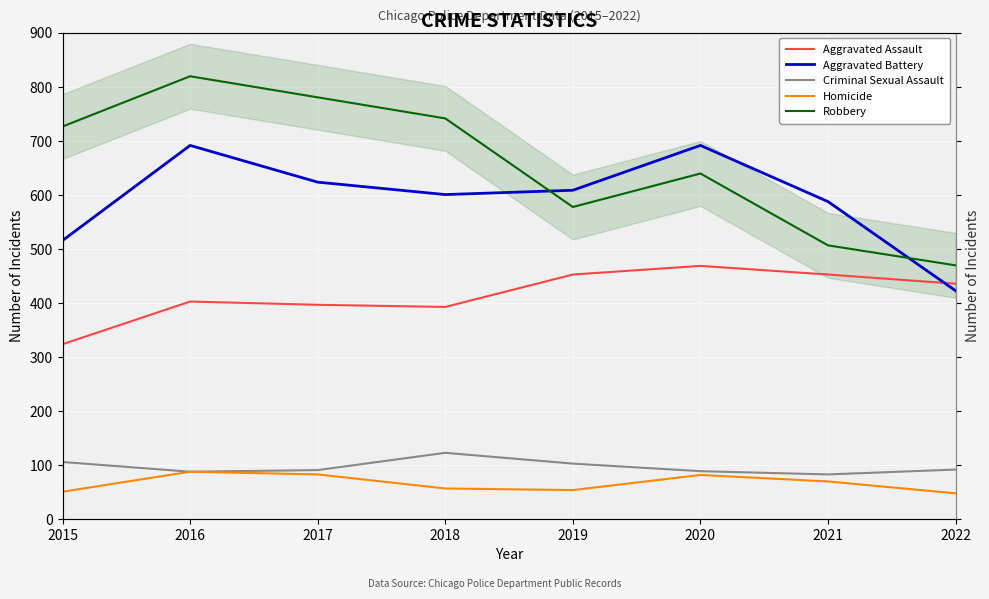

What is the lowest value of the Robbery series?

469